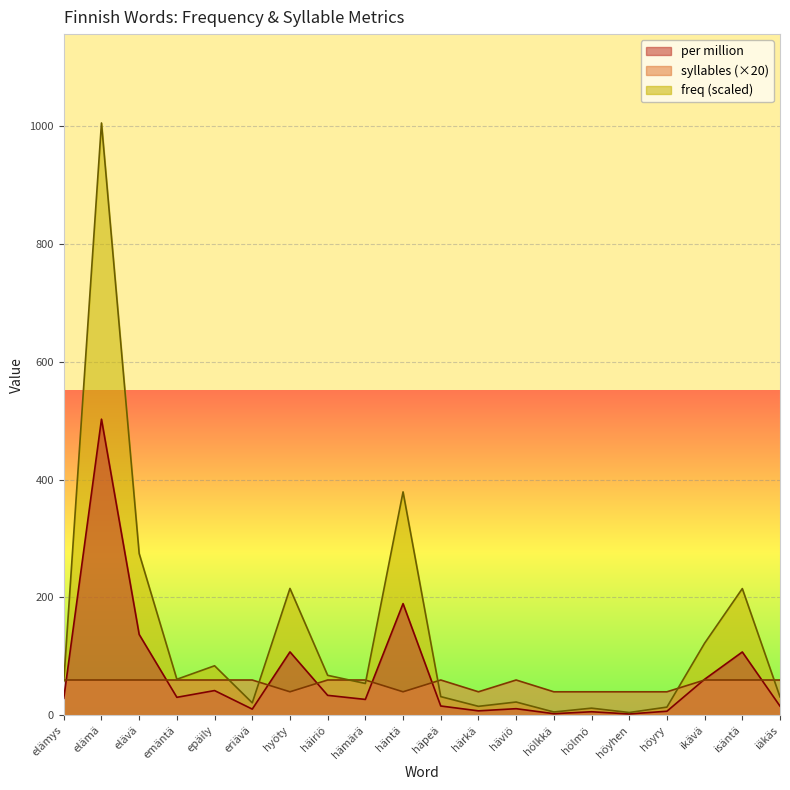

What are all the series names shown in the legend?

per million, syllables (×20), freq (scaled)